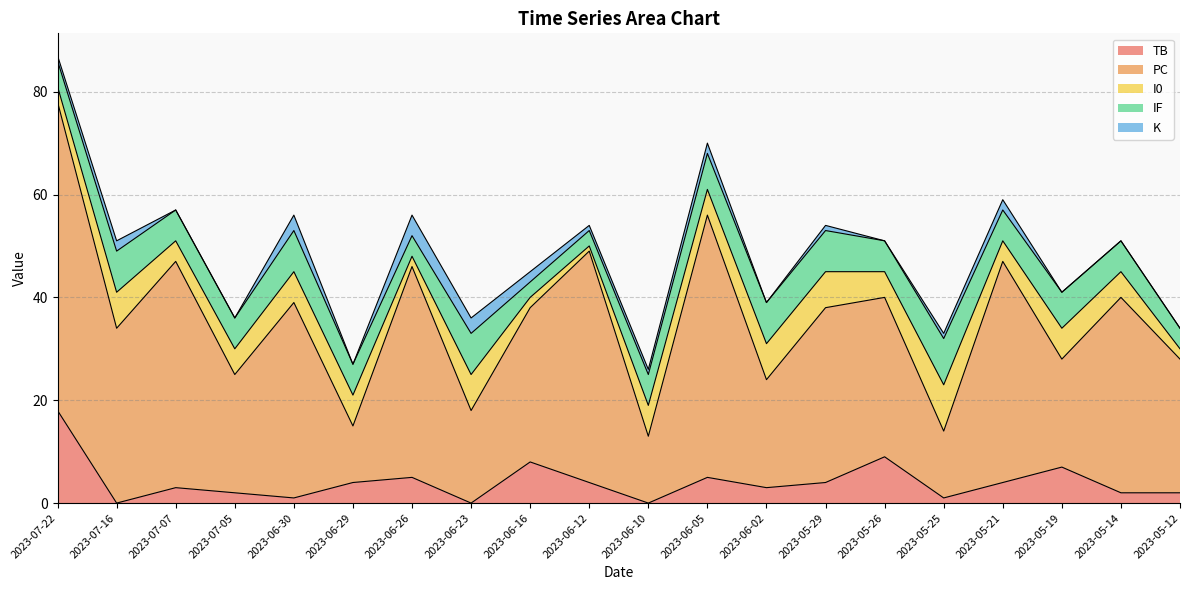

What position from the right is 2023-06-26?

14